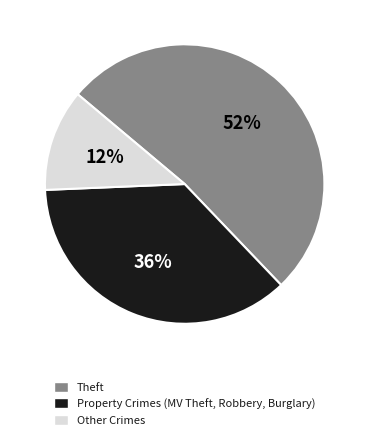

Approximately how many times larger is the value at Theft compared to Property Crimes (MV Theft, Robbery, Burglary)?

1.4